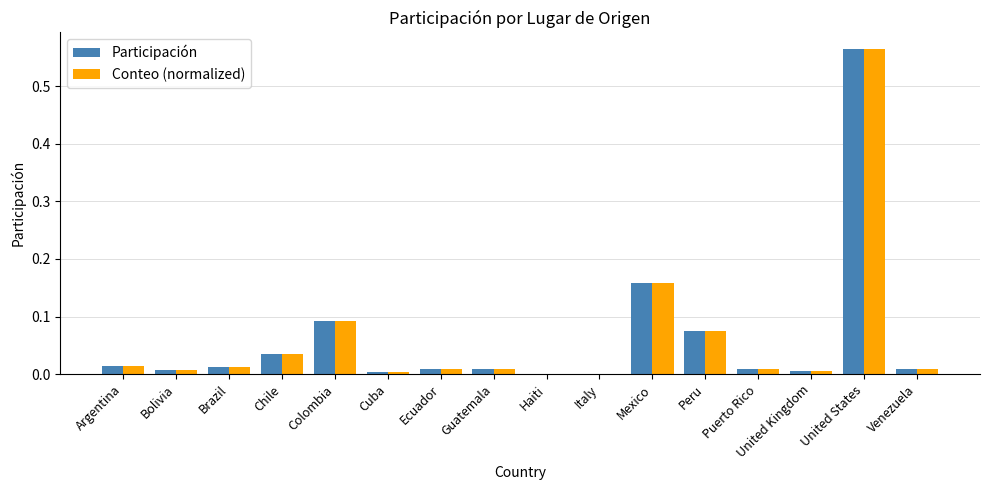

True or false: Conteo (normalized) has a value of 0.0 at Chile.

True